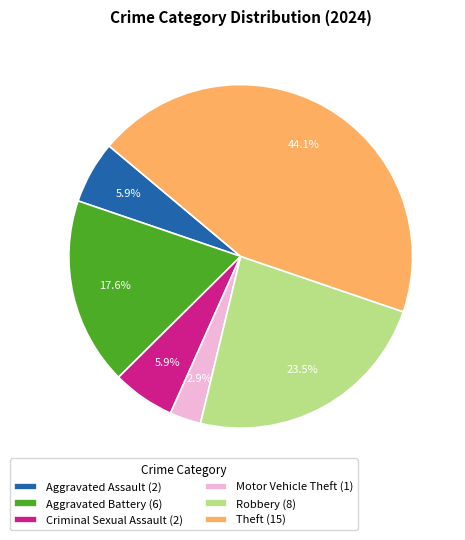

Approximately how many times larger is the value at Robbery compared to Theft?

0.5